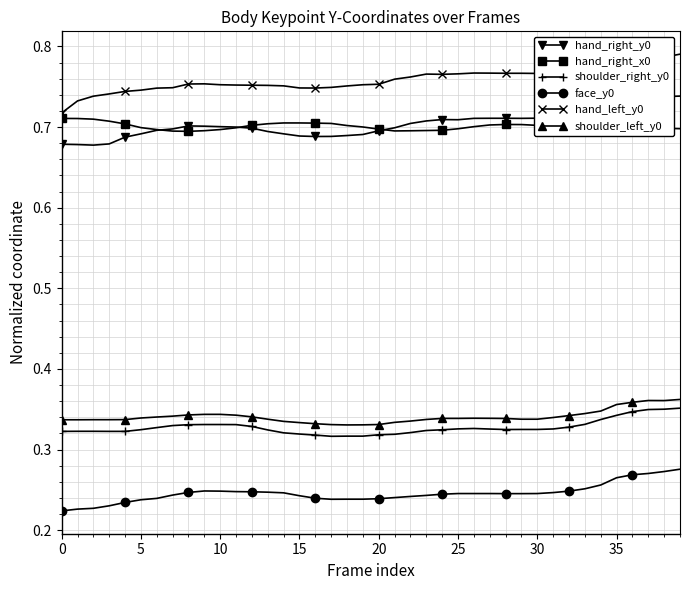

True or false: hand_right_x0 and shoulder_left_y0 intersect in this chart.

False